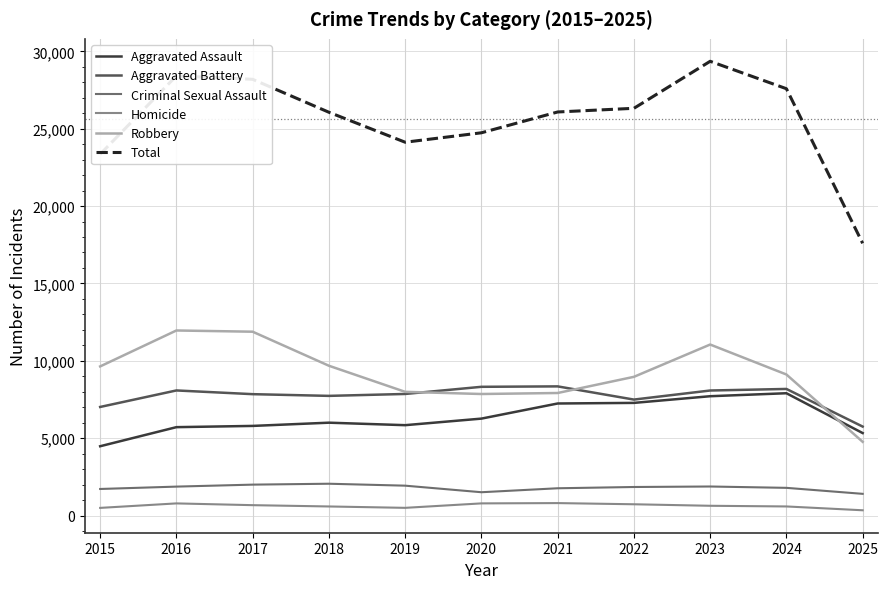

What are all the series names shown in the legend?

Aggravated Assault, Aggravated Battery, Criminal Sexual Assault, Homicide, Robbery, Total